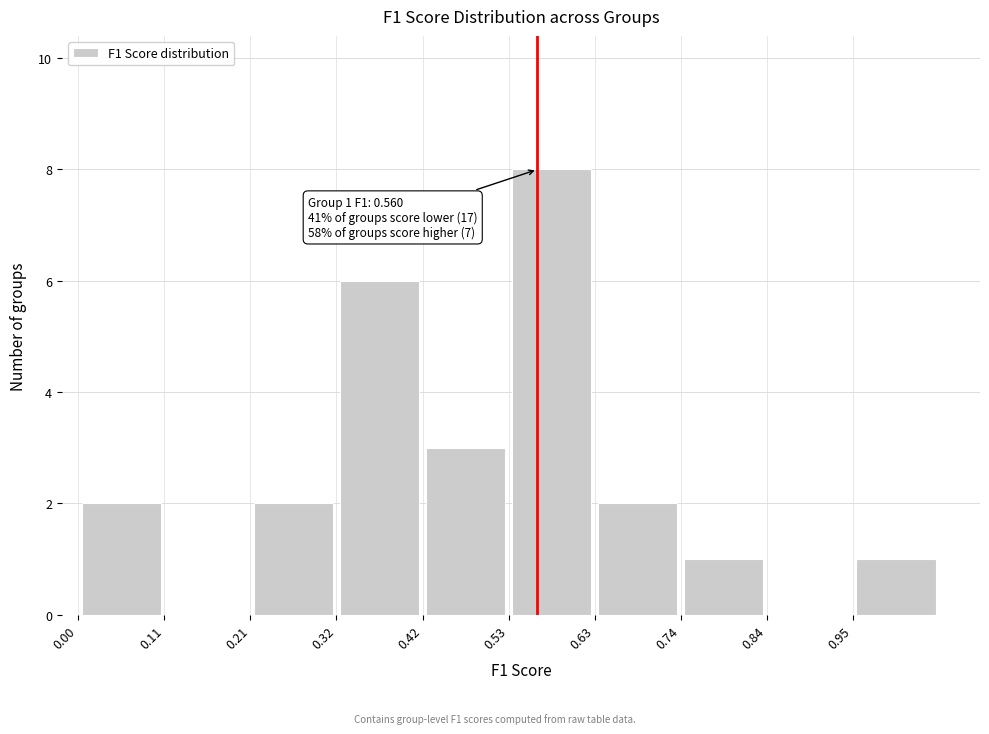

Which range on the x-axis has the tallest bar?

0.525 to 0.630